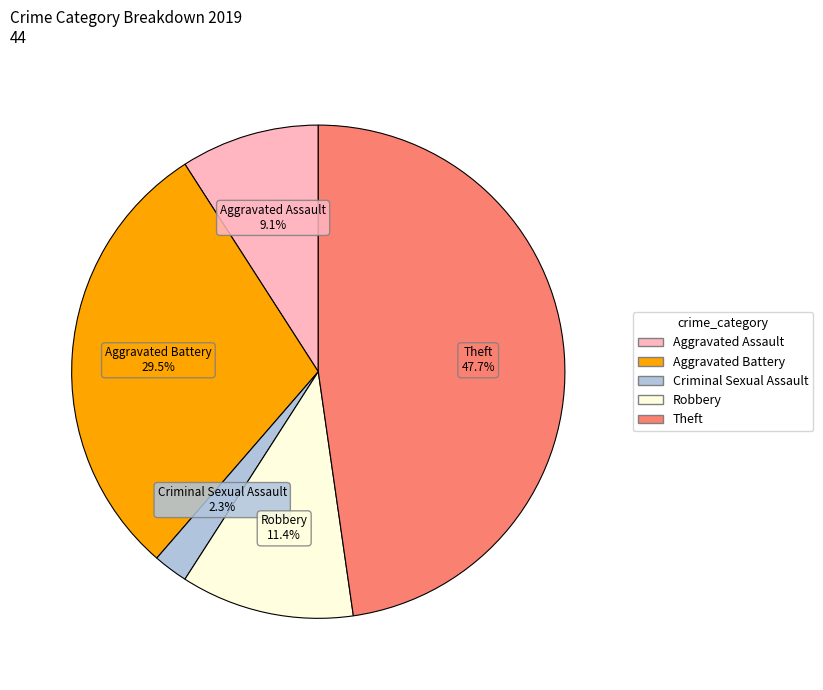

Does any single category account for the majority?

No